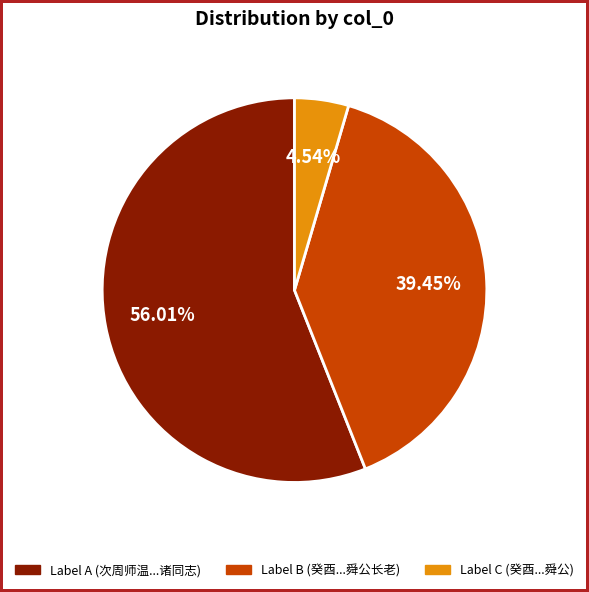

What is the smallest slice in the pie chart?

Label C (癸酉...舜公)